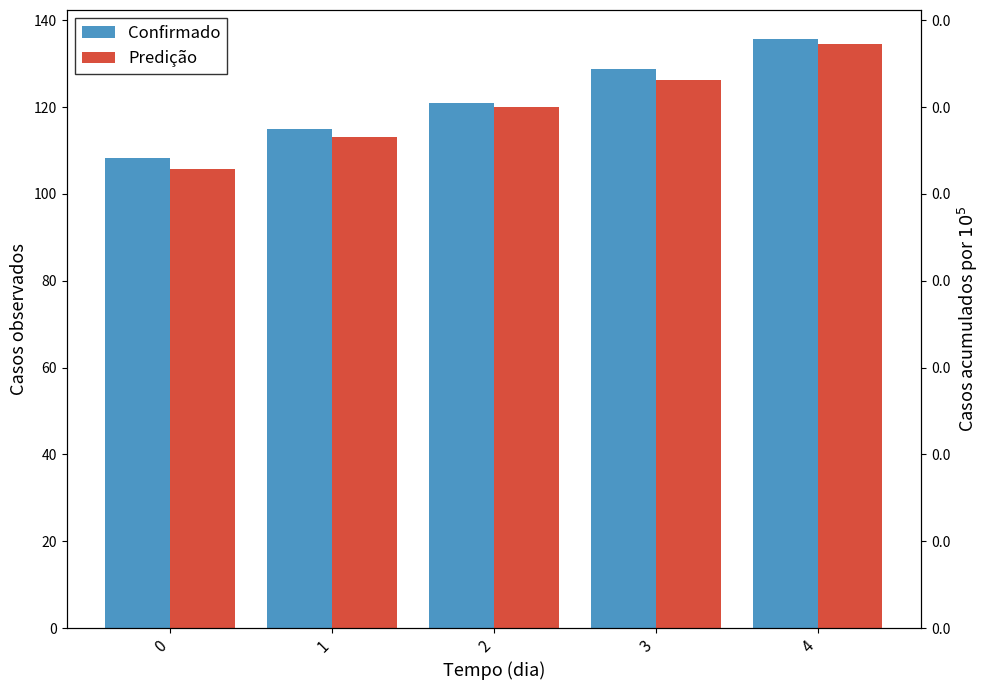

At how many categories does at least one series exceed 113?

4